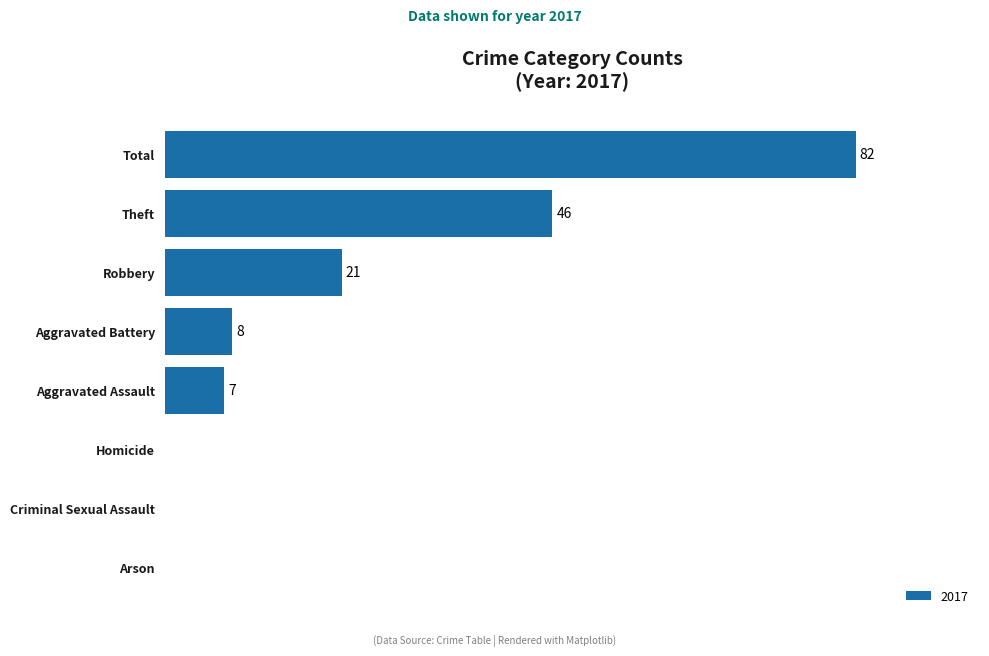

Which has a higher value, Criminal Sexual Assault or Robbery?

Robbery